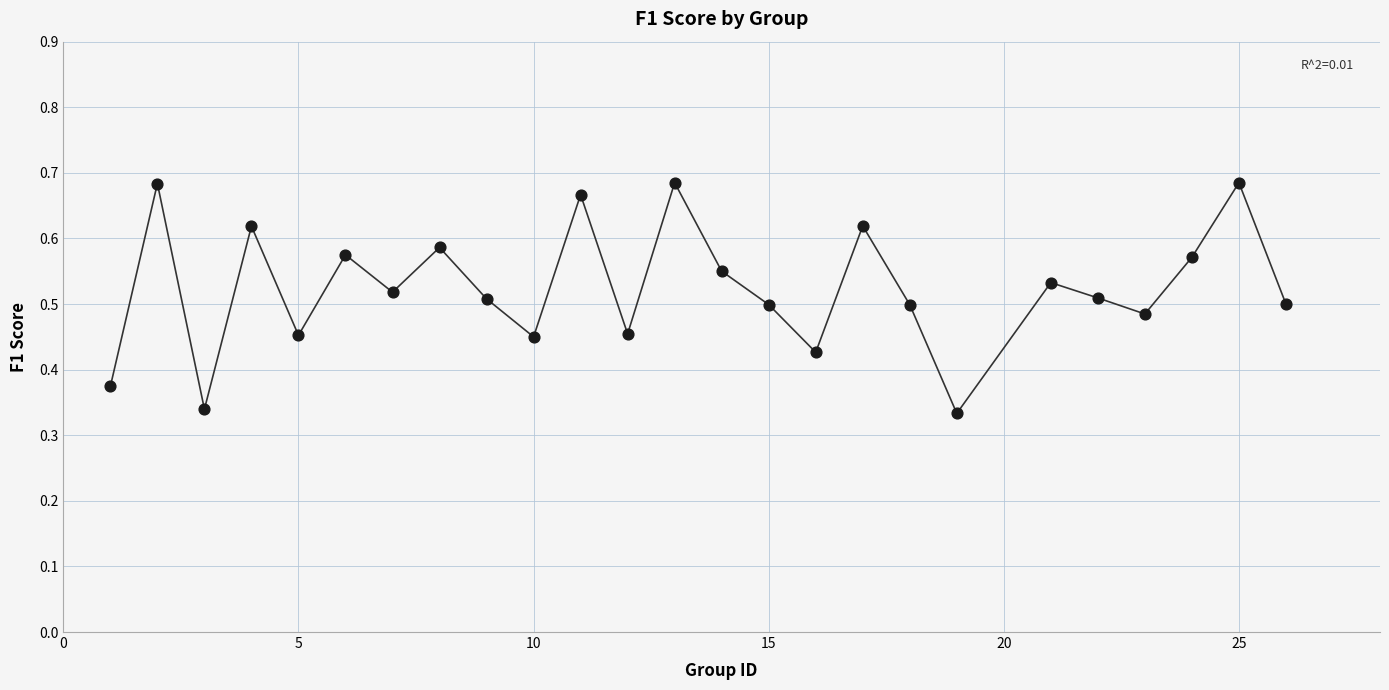

What is the range of X values (max minus min)?

25.0